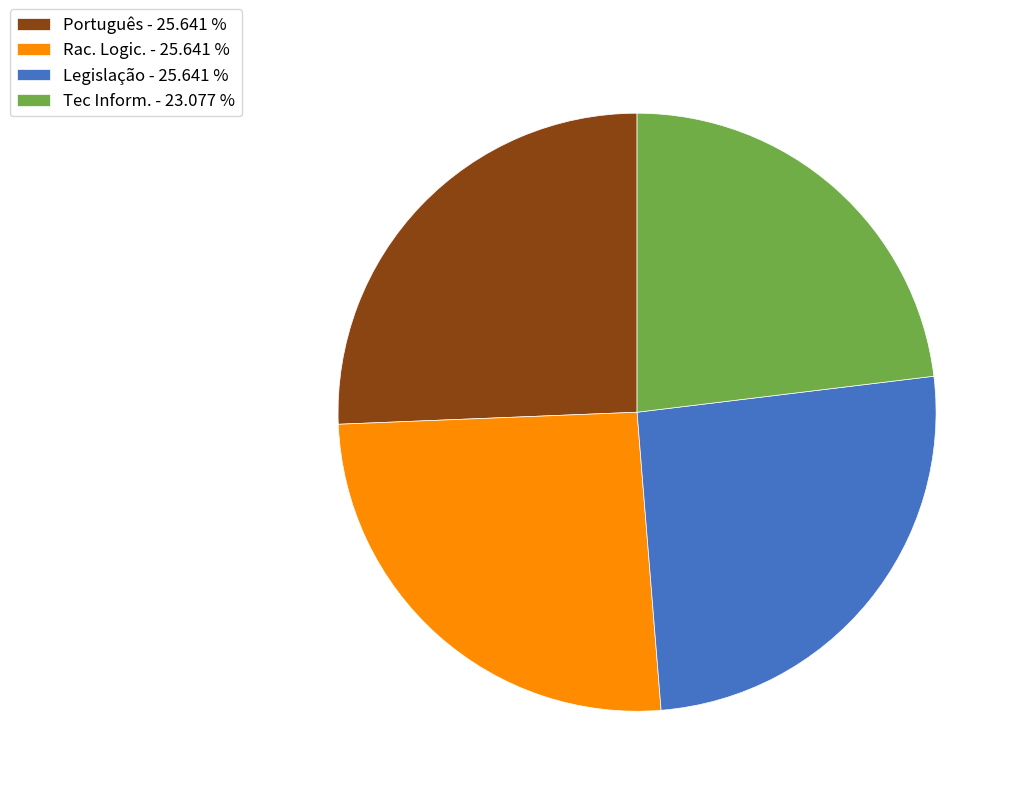

Combined, do Rac. Logic. - 25.641 % and Legislação - 25.641 % account for over 50%?

Yes